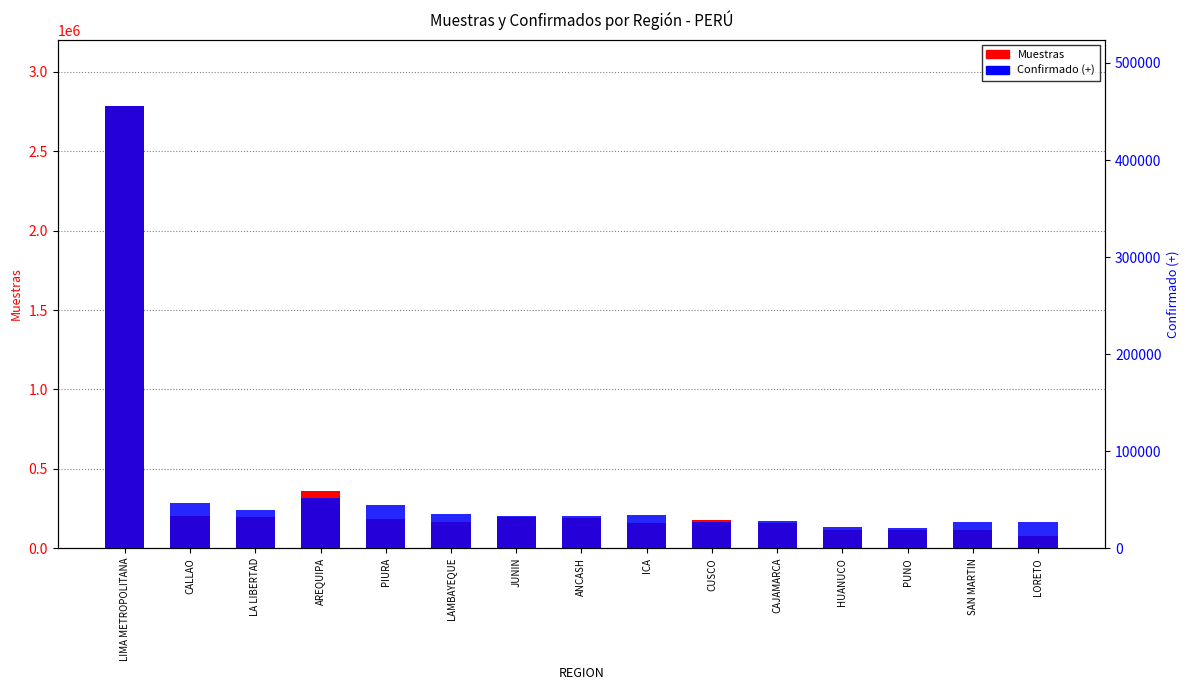

Are the bars horizontal?

No